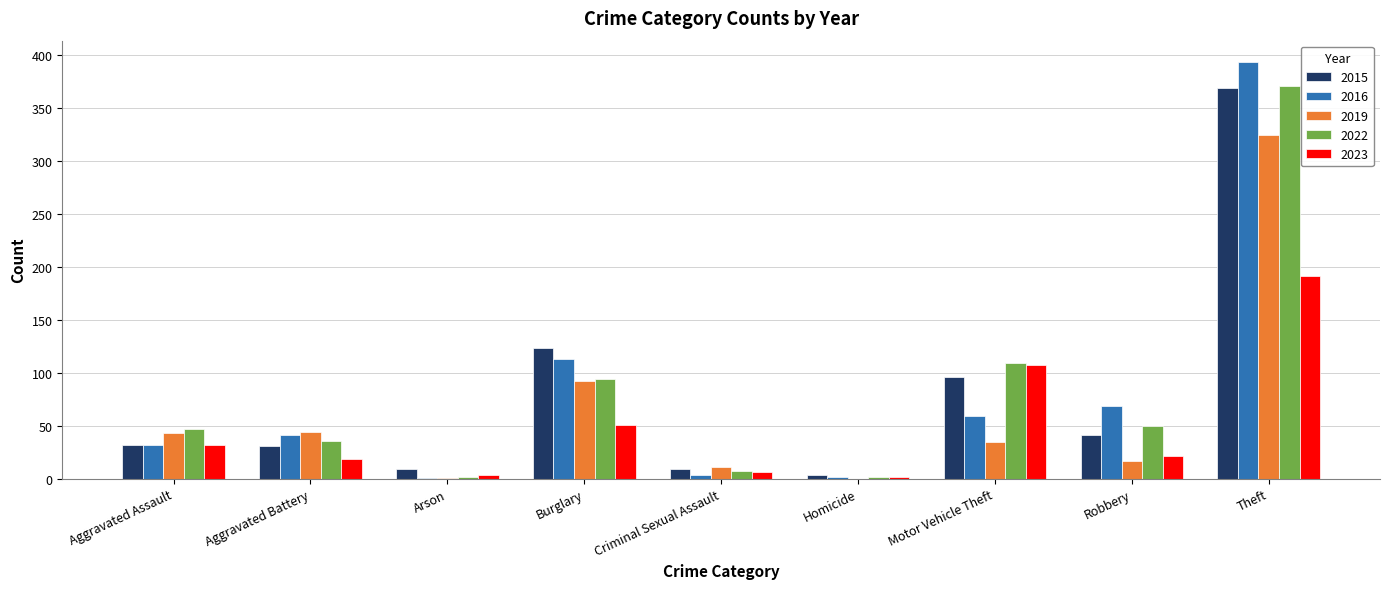

How many groups of bars are there?

9